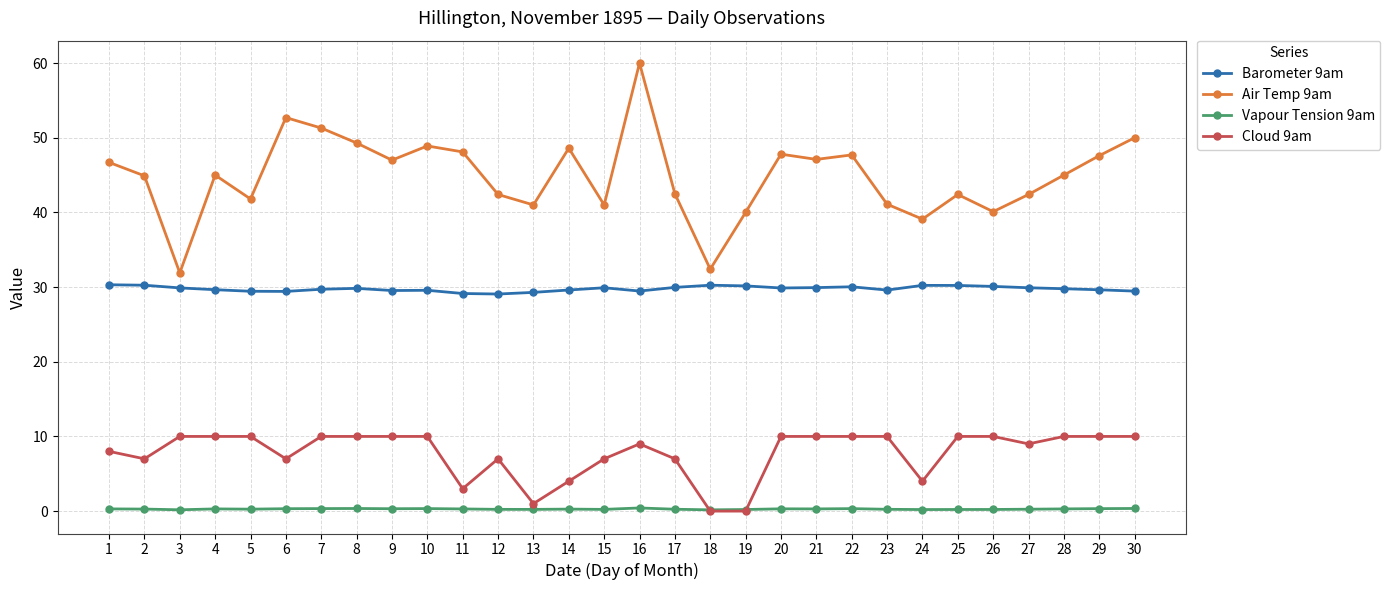

Is this an area chart (filled region under the line)?

No